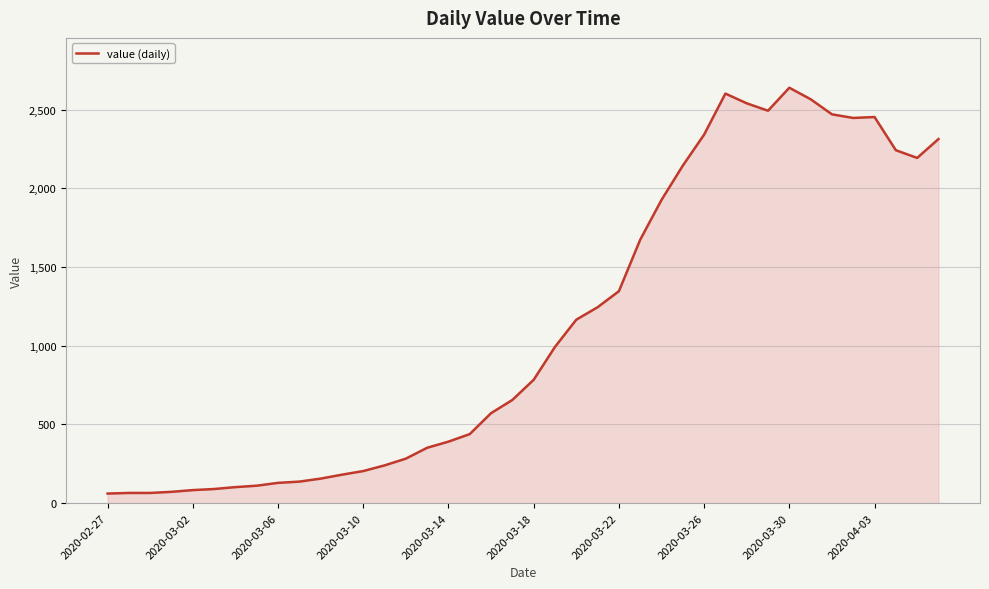

What is the greatest value displayed?

2640